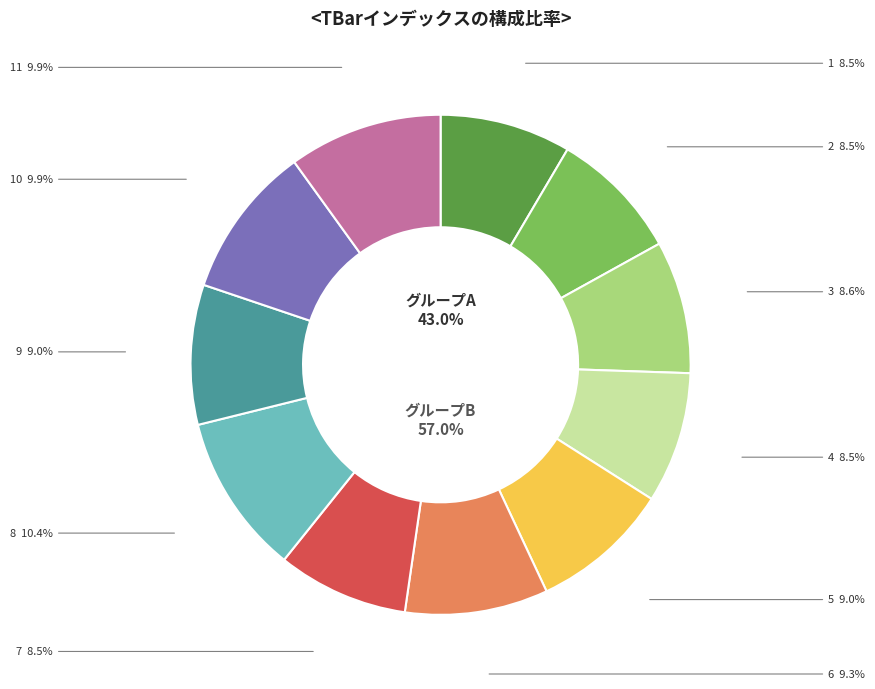

Which slice is the smallest?

1